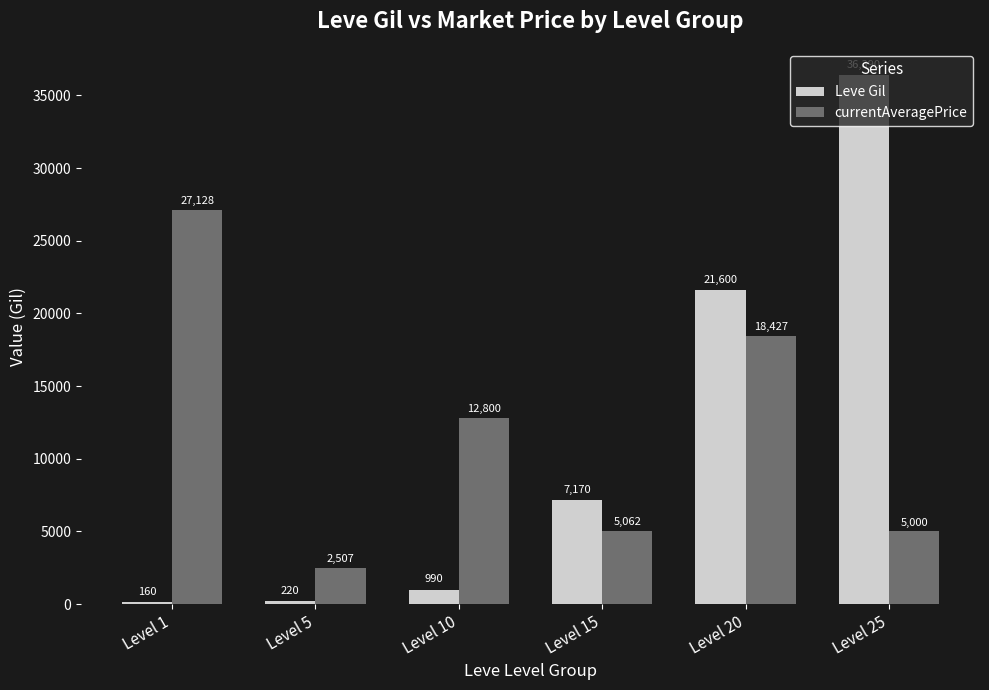

Reading right to left, what are all the values shown in this chart?

Leve Gil: Level 25=36390	Level 20=21600	Level 15=7170	Level 10=990	Level 5=220	Level 1=160
currentAveragePrice: Level 25=5000	Level 20=18427	Level 15=5062	Level 10=12800	Level 5=2507	Level 1=27128